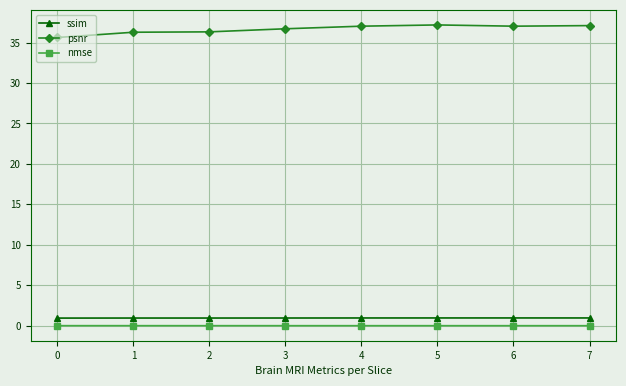

True or false: nmse and psnr cross at least once.

False